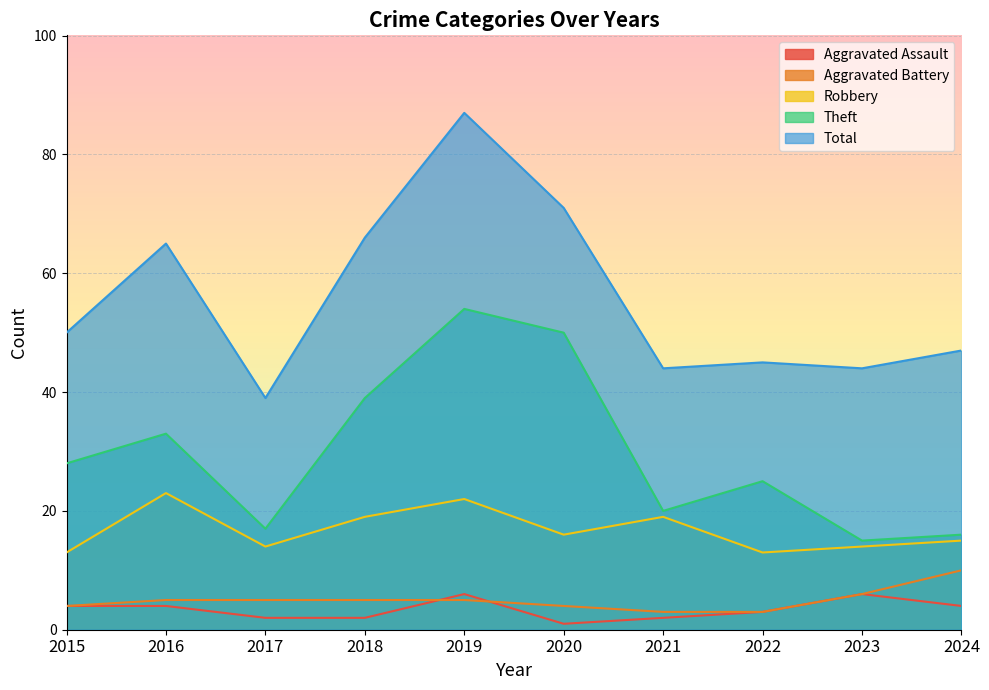

Which series changed the most between 2019 and 2023?

Total